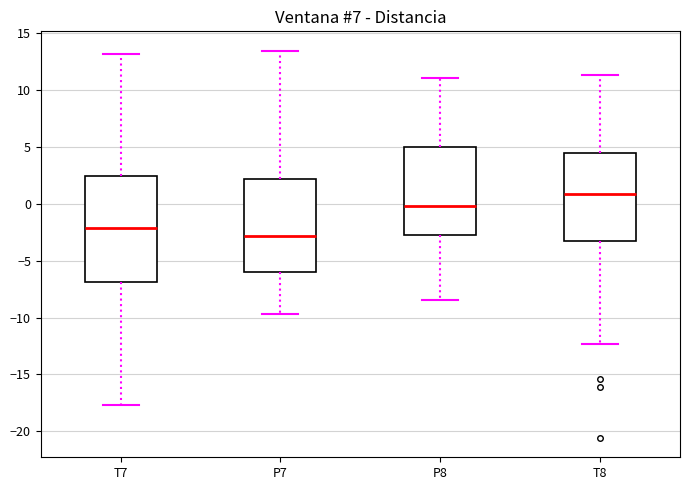

Reading left to right, read every box against the y-axis: the position of its median line, the range the box covers, and the ends of its whiskers. The values are not printed on the chart, so give them approximately, as read against the axis.

T7: median -2.0, box -7.0 to 2.5, whiskers -17.5 to 13.0
P7: median -3.0, box -6.0 to 2.0, whiskers -9.5 to 13.5
P8: median 0.0, box -3.0 to 5.0, whiskers -8.5 to 11.0
T8: median 1.0, box -3.5 to 4.5, whiskers -12.5 to 11.5